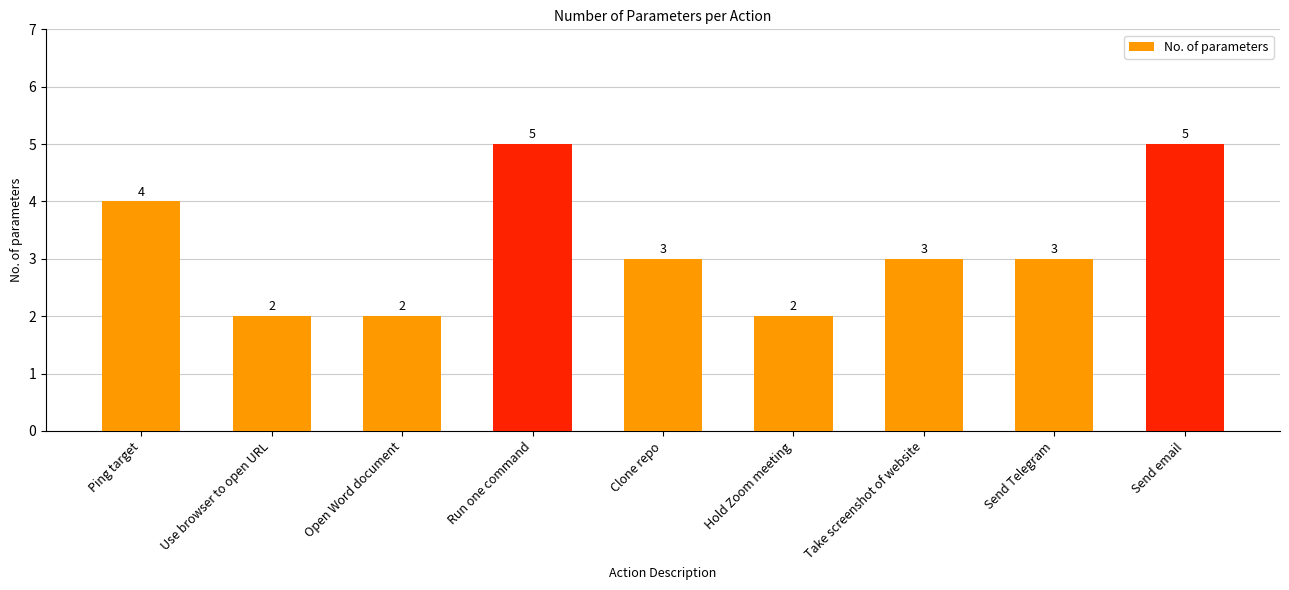

Where does the data first go above 3?

Ping target